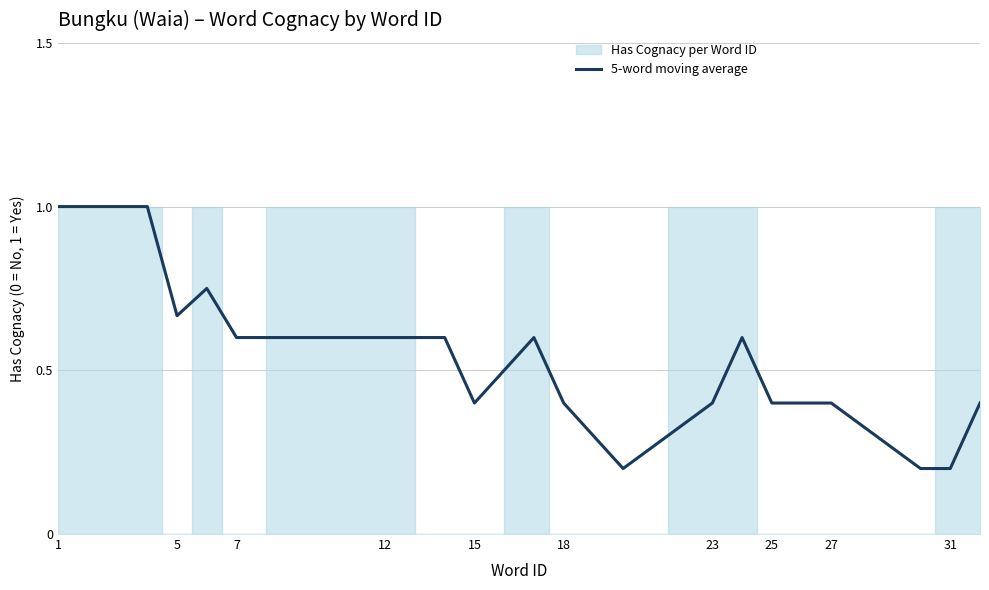

Does the chart have visible grid lines?

Yes